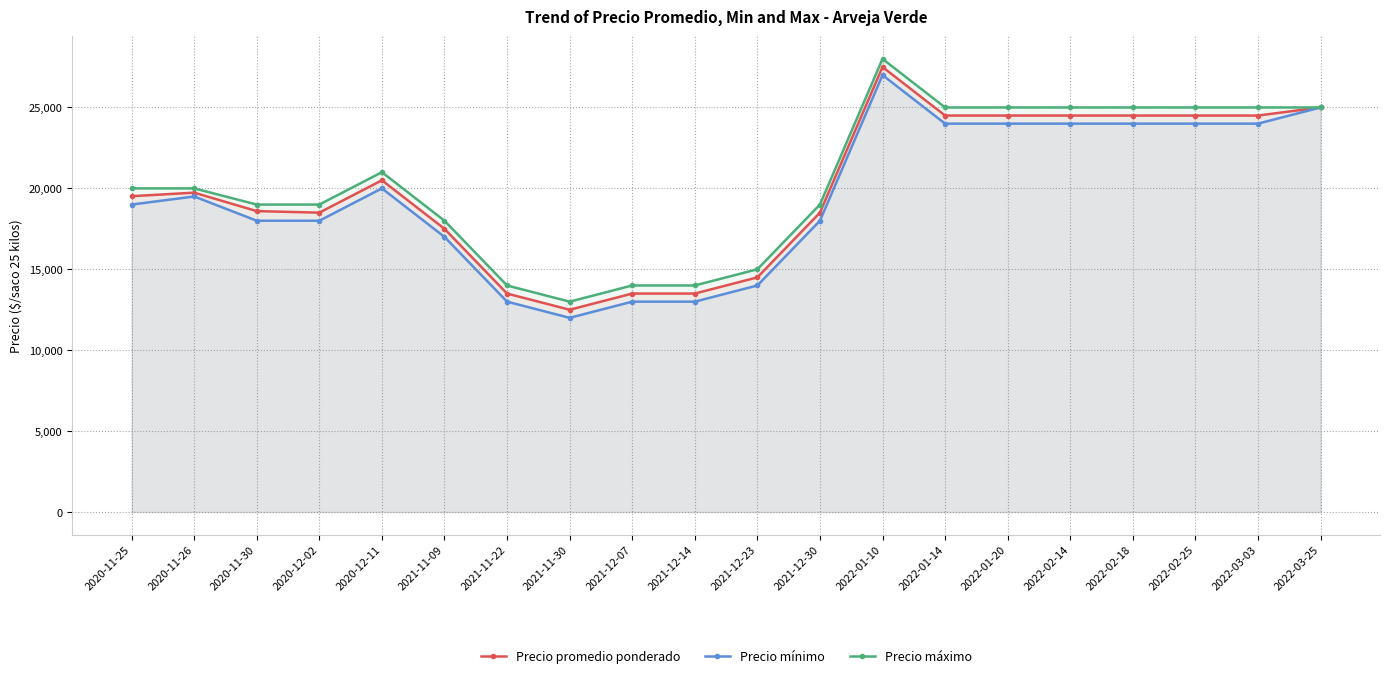

What is the spread (max minus min) of values at 2020-12-11?

1000